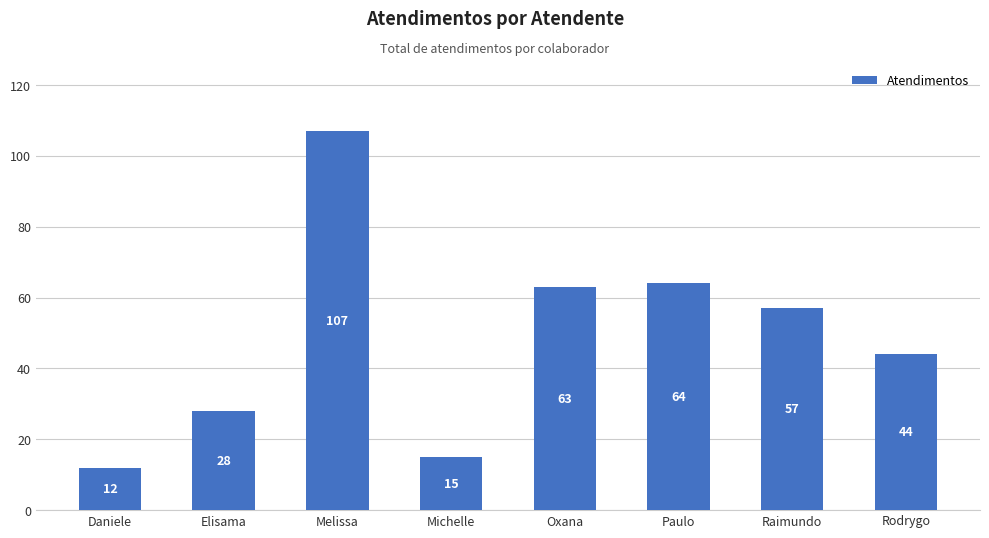

What is the label of the 1st bar from the right?

Rodrygo